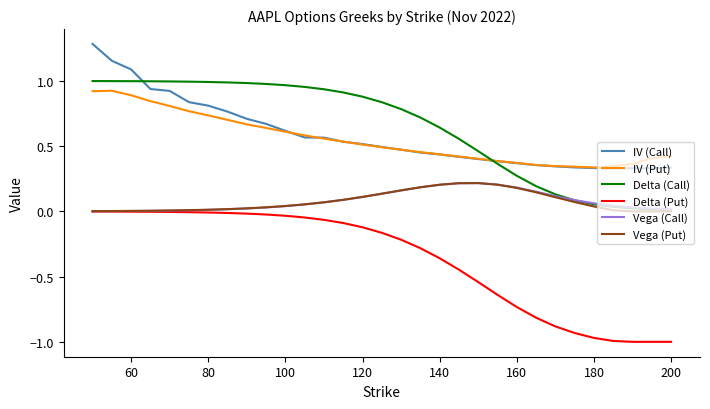

What is the greatest value displayed?

1.3